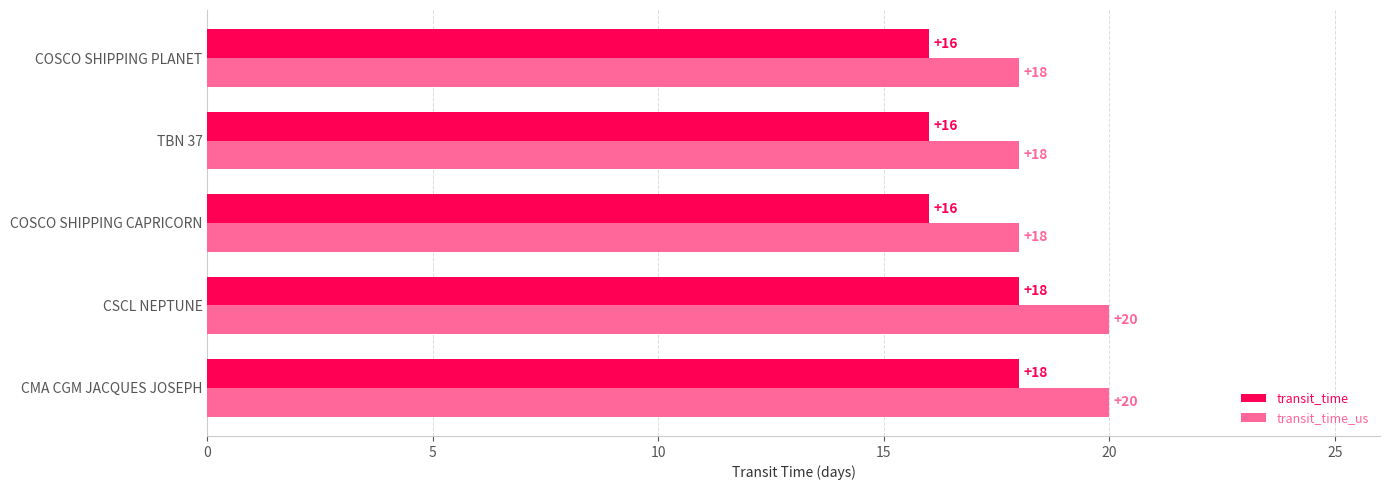

What is the minimum value for transit_time_us?

18